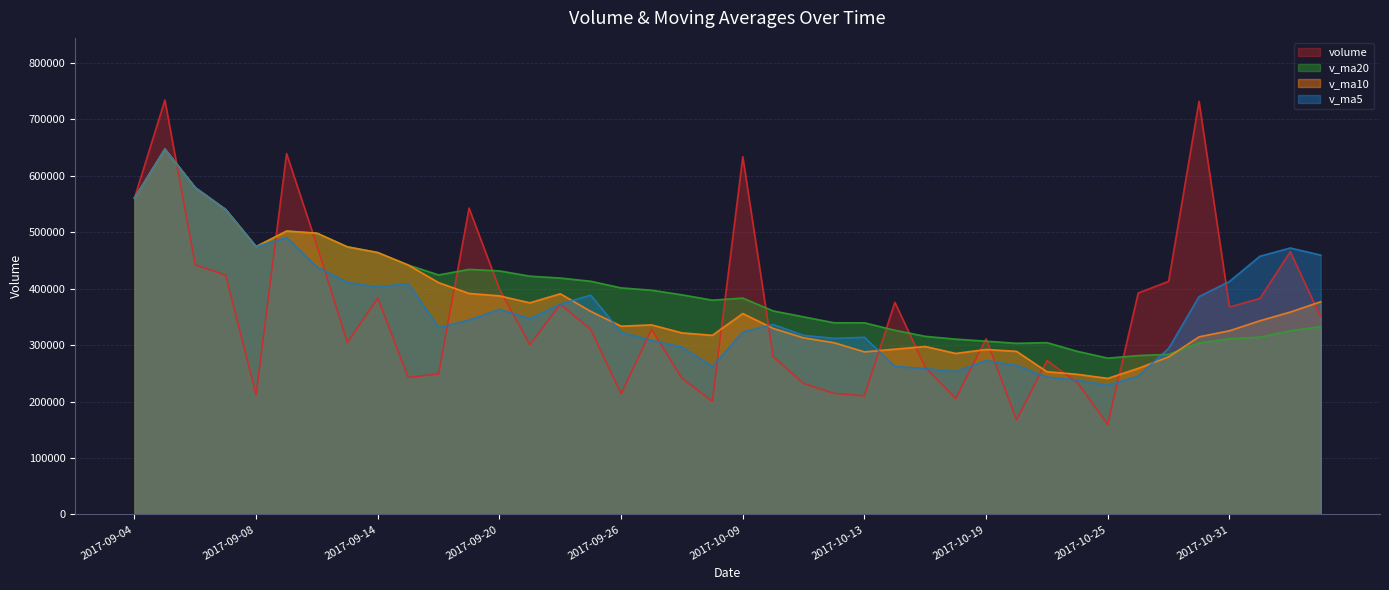

Where does the v_ma10 series first go above 343024?

2017-09-04